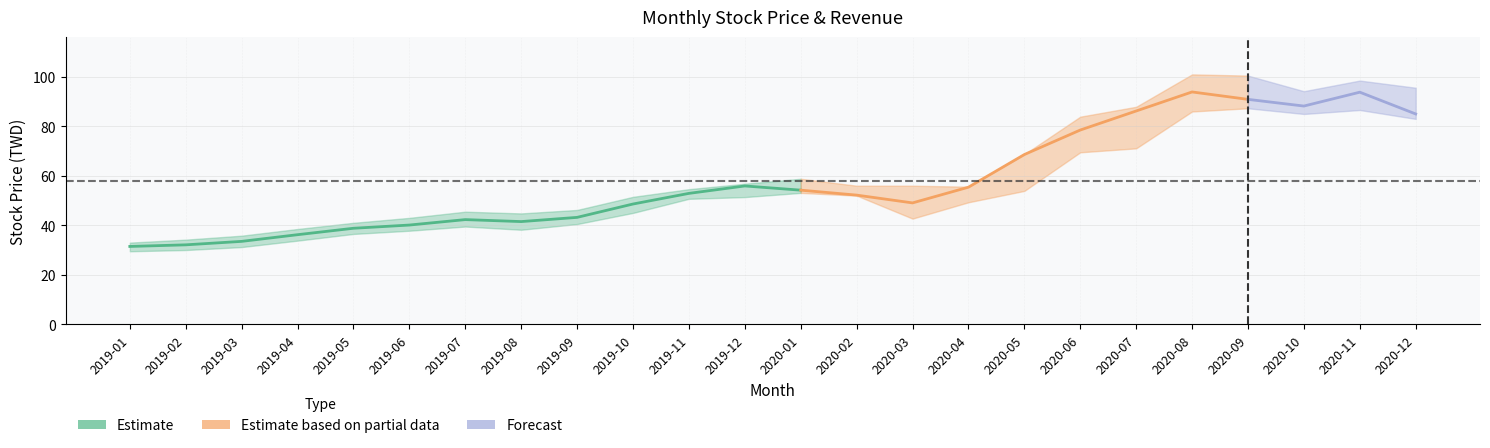

Reading left to right, transcribe all the data shown in this chart.

stock_close: 31.4	32.1	33.5	36.2	38.8	40.1	42.3	41.5	43.2	48.6	52.9	55.9	54.2	52.2	49.0	55.4	68.6	78.5	86.2	93.9	90.9	88.2	93.8	85.0
stock_high: 33.0	34.2	35.8	38.5	41.0	43.0	45.5	44.8	46.2	51.5	54.6	56.8	58.8	56.0	56.0	55.6	68.7	83.9	87.9	101.0	100.5	94.2	98.5	95.6
stock_low: 29.5	30.0	31.2	33.8	36.5	37.8	39.5	38.2	40.5	45.0	50.7	51.4	53.1	52.0	42.7	49.3	53.9	69.5	71.1	86.0	87.3	85.0	86.6	83.0
revenue: 1.7	1.5	1.6	1.8	1.9	1.9	2.1	1.8	1.7	1.6	3.1	3.4	1.7	1.8	1.9	1.7	2.1	3.1	3.6	3.6	3.5	3.8	4.4	5.4